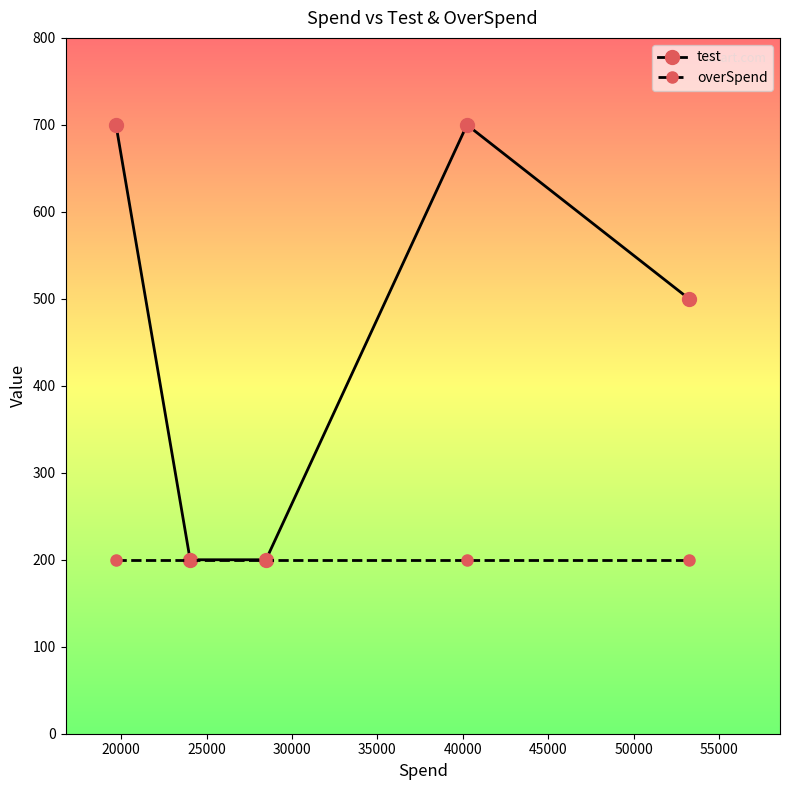

Is this an area chart (filled region under the line)?

No